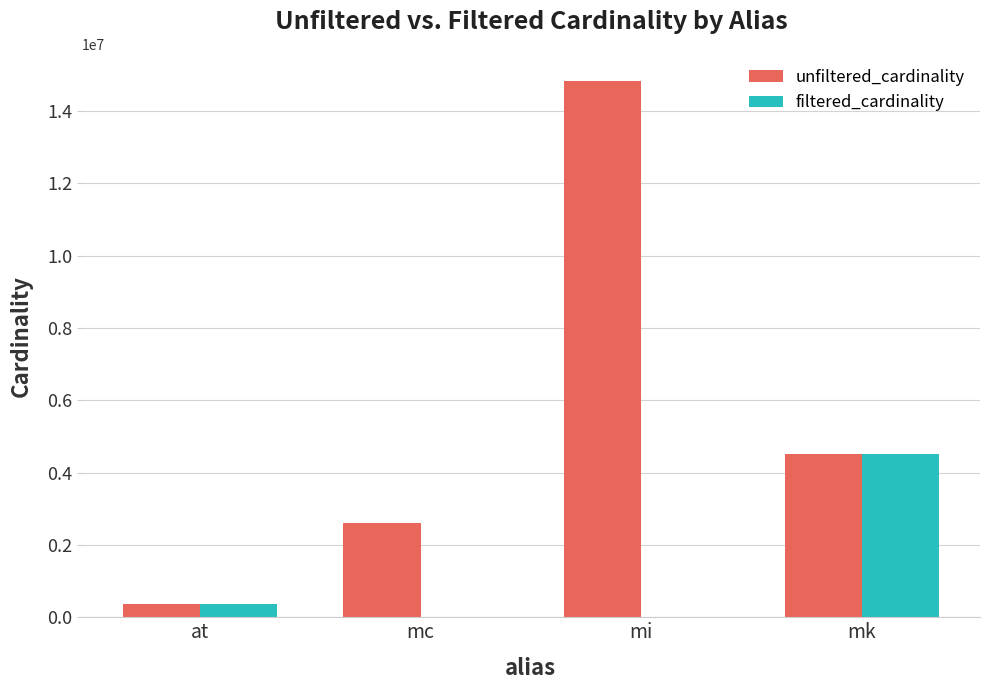

At which category is the sum across all series the highest?

mi